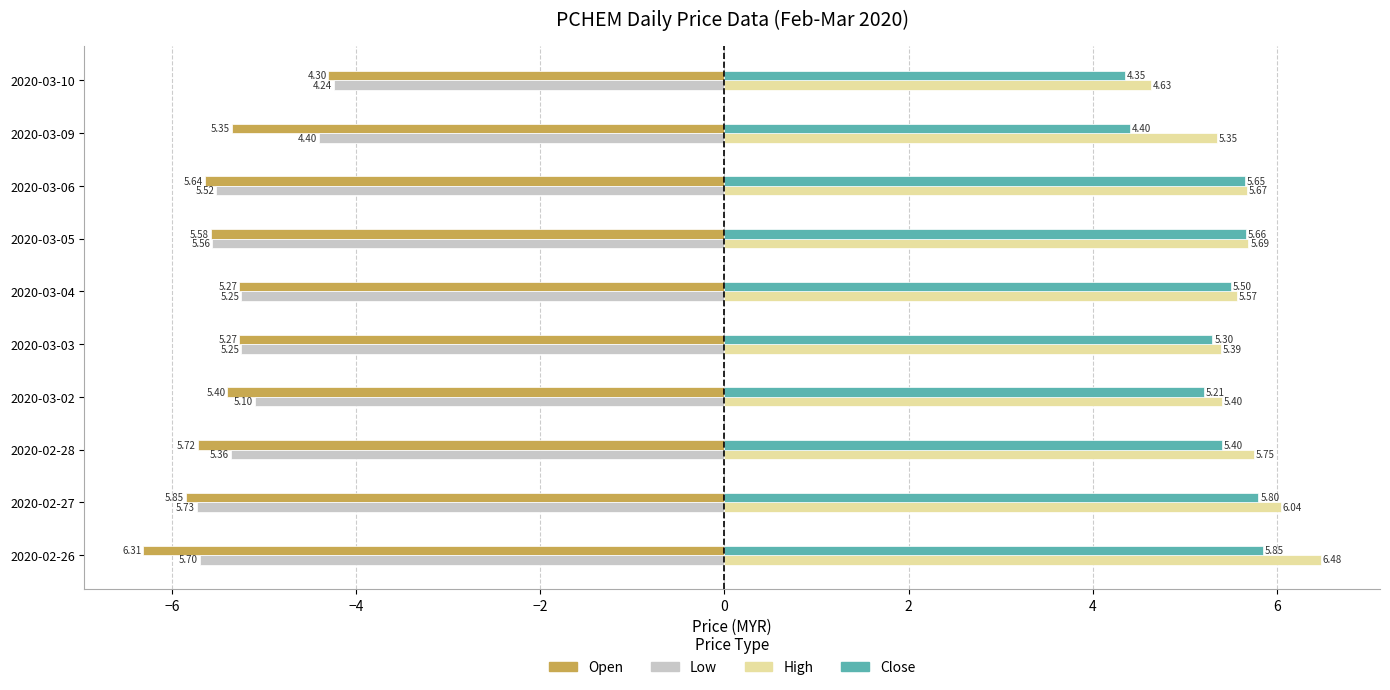

Which series has the widest spread of values?

Open